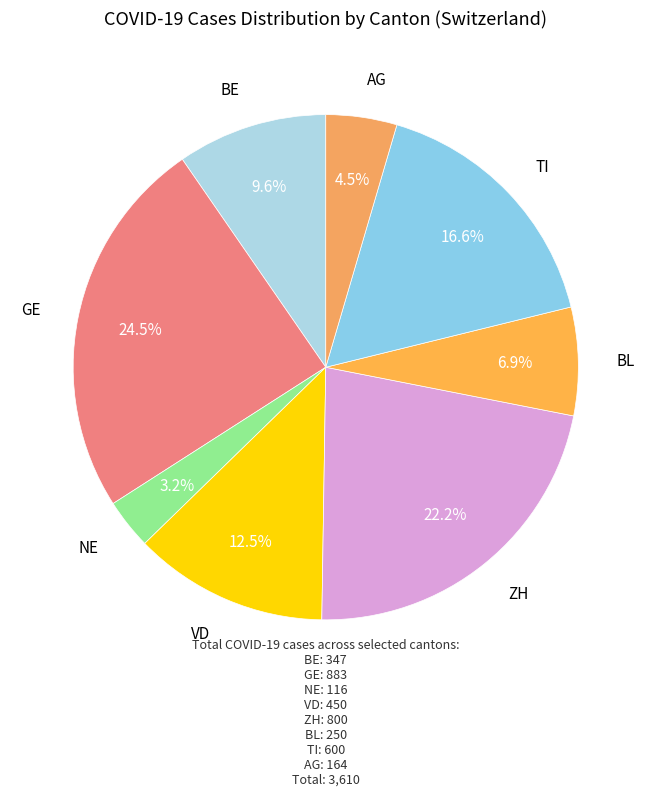

Is AG the majority of the pie?

No